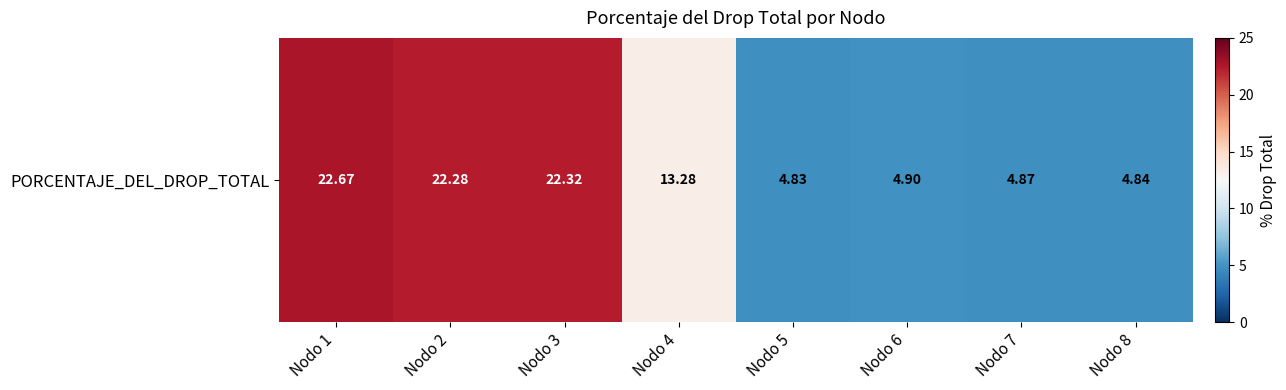

Count the number of categories in the chart.

8